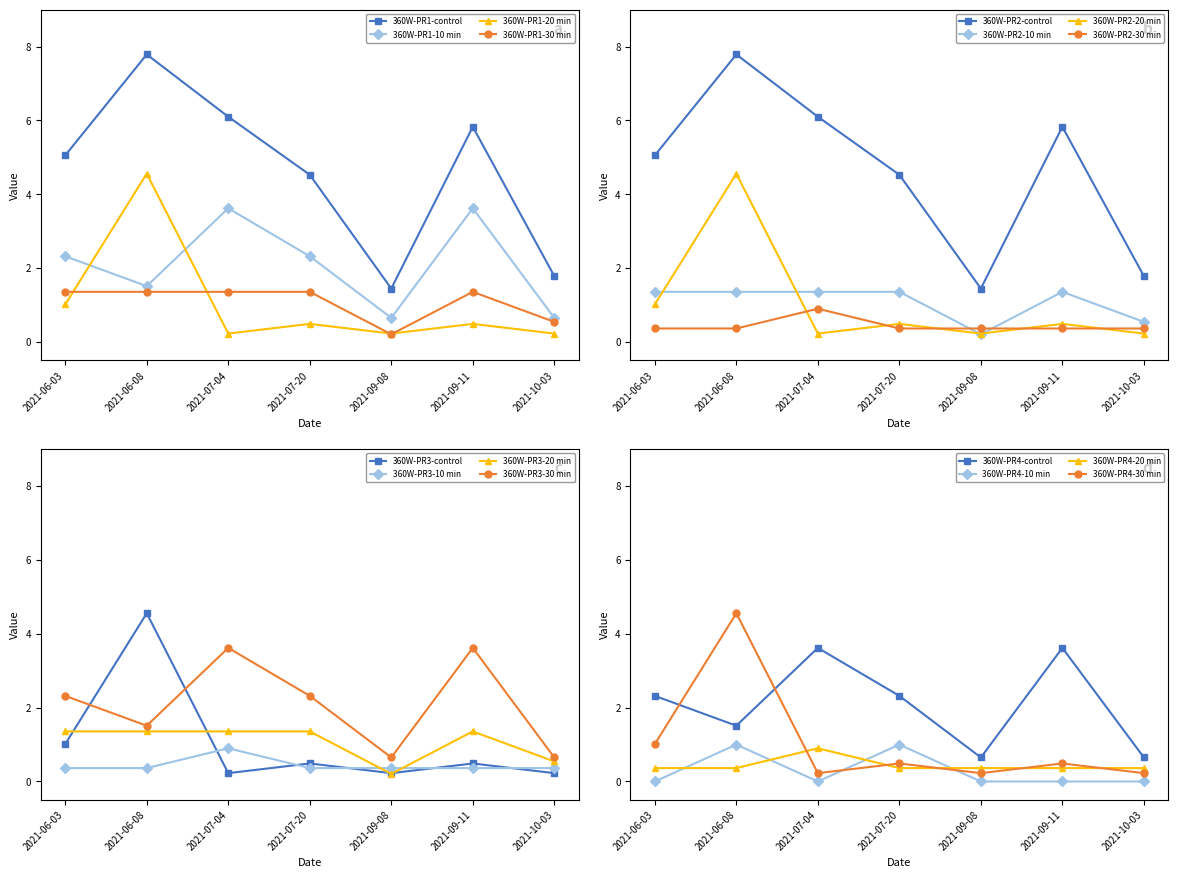

True or false: d2S and IP cross at least once.

True